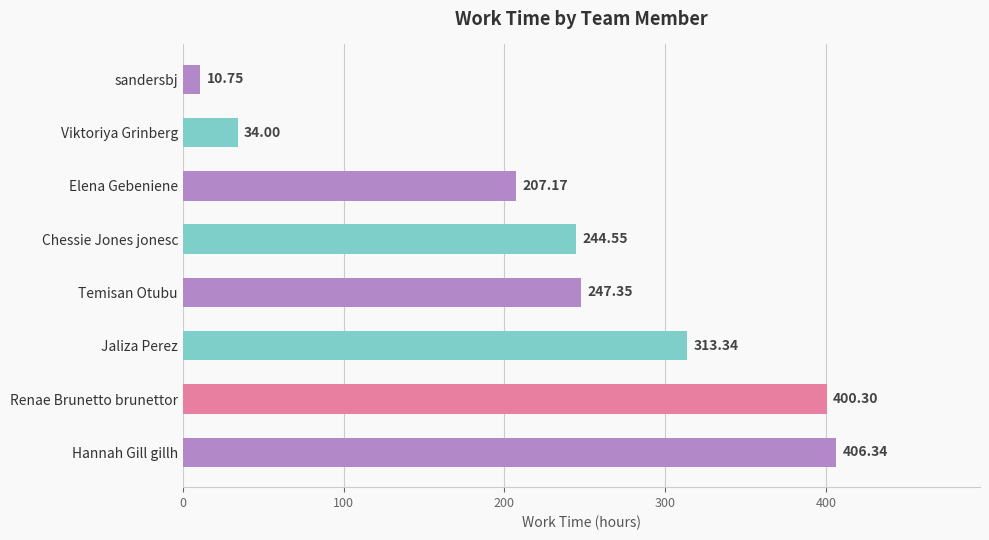

What is the difference between the maximum and minimum values?

395.6